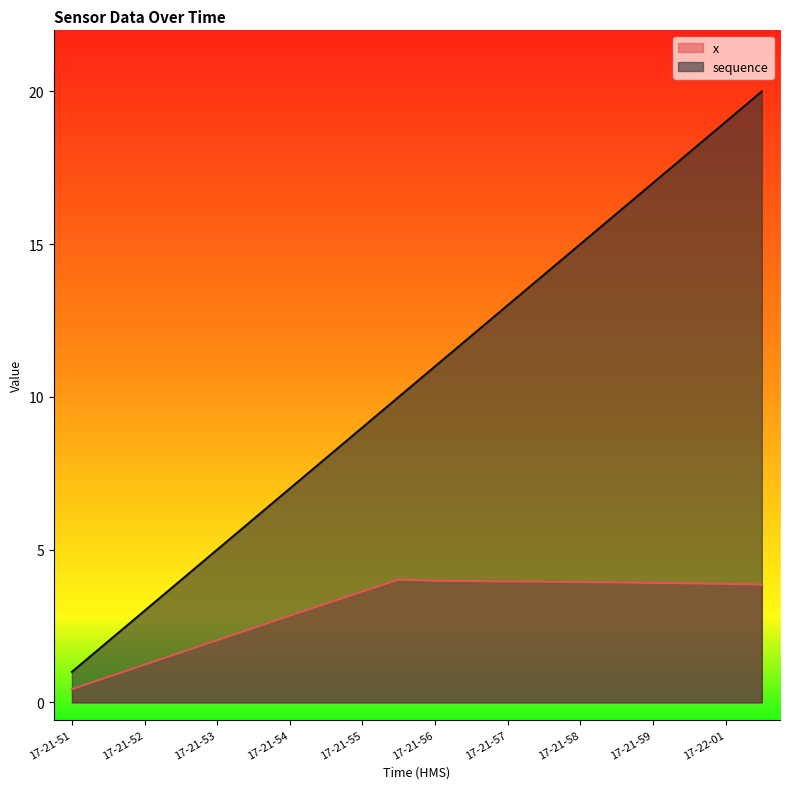

Rank the series by their maximum value, from lowest to highest.

x, sequence